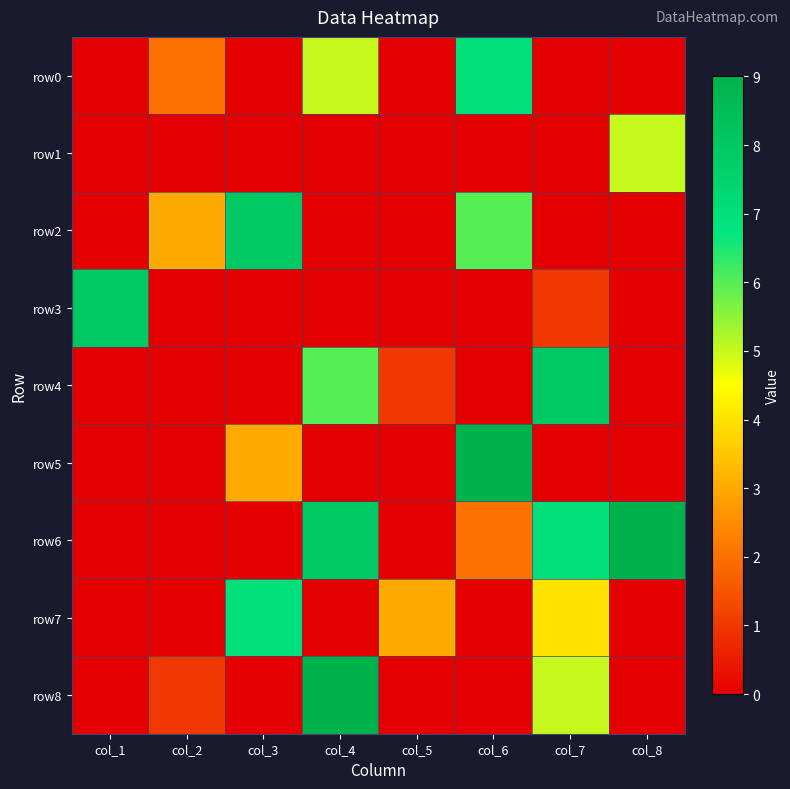

Which has a higher value, col_6 or col_1?

col_6